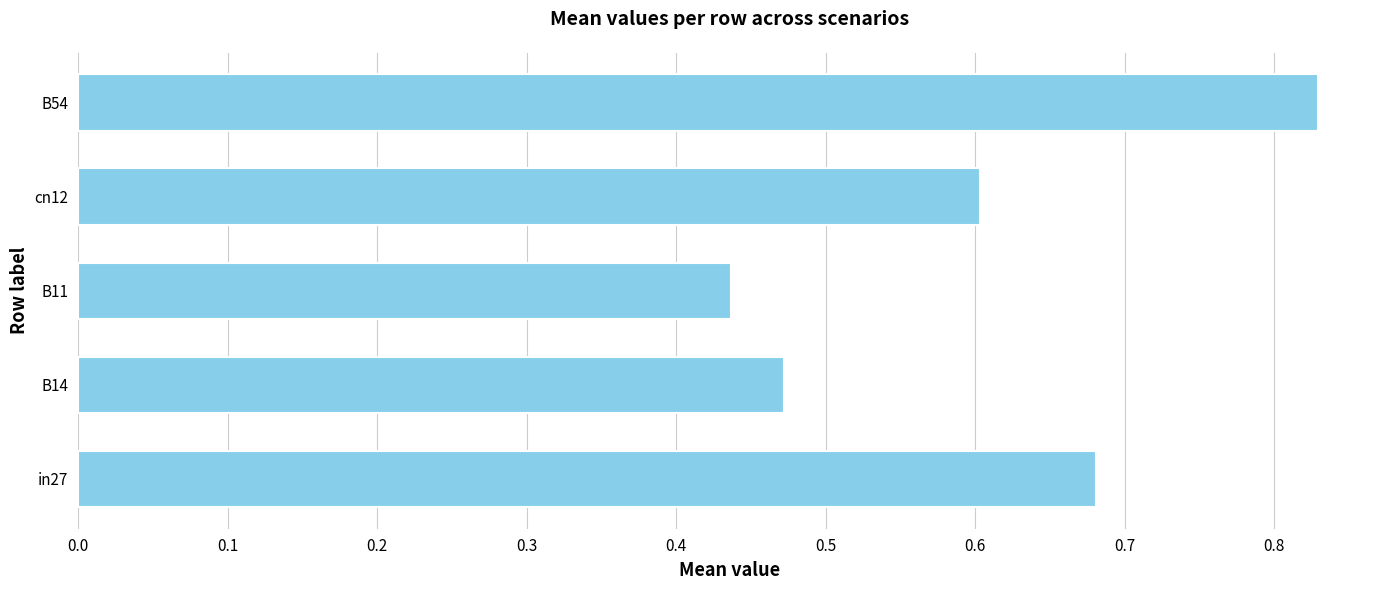

What is the change in value from B11 to cn12?

+0.2